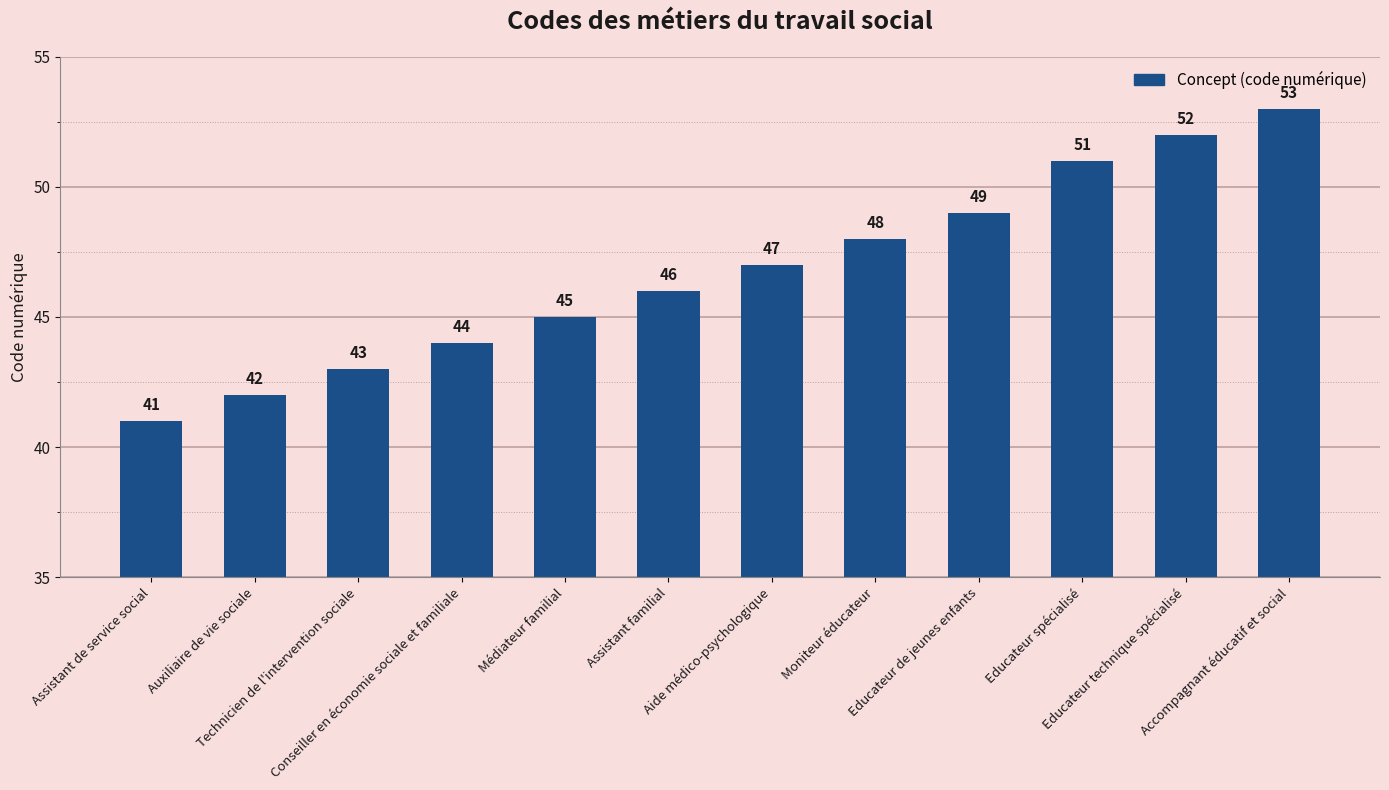

The value at Educateur de jeunes enfants is 14. True or false?

False